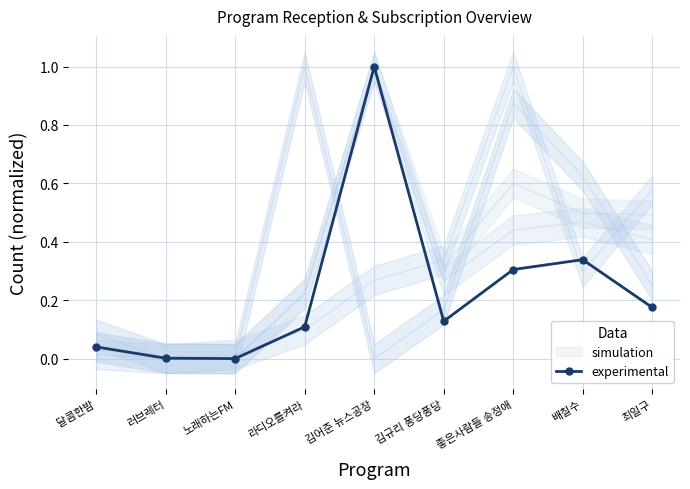

Between 배칠수 and 김규리 퐁당퐁당, which is larger?

배칠수